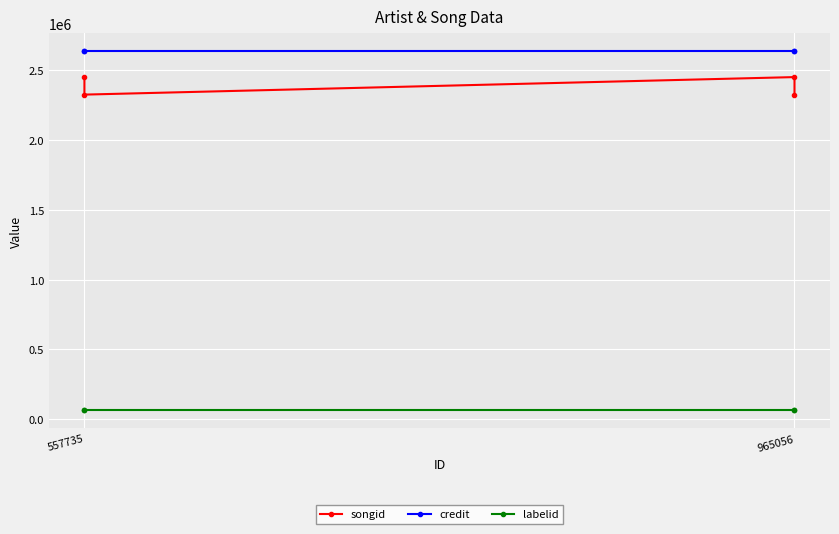

True or false: labelid has more than 1 interior local peaks.

False